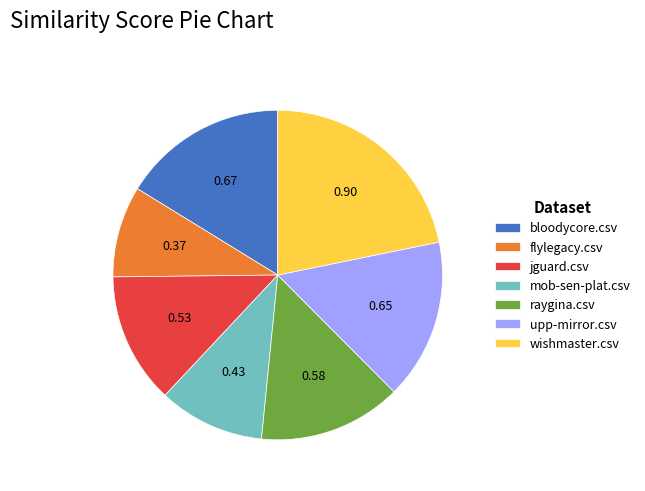

The bloodycore.csv slice represents 16% of the pie. True or false?

True